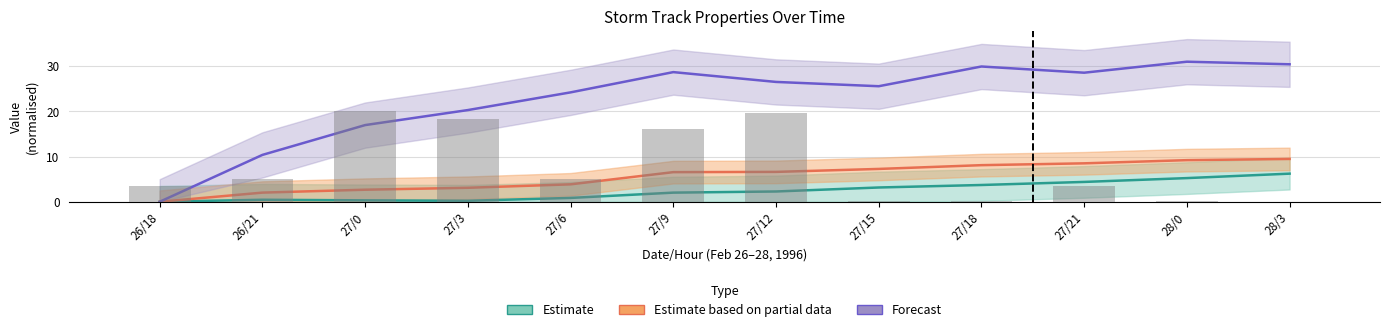

What is the sum of the radius values at 26/21 and 28/3?

5.0